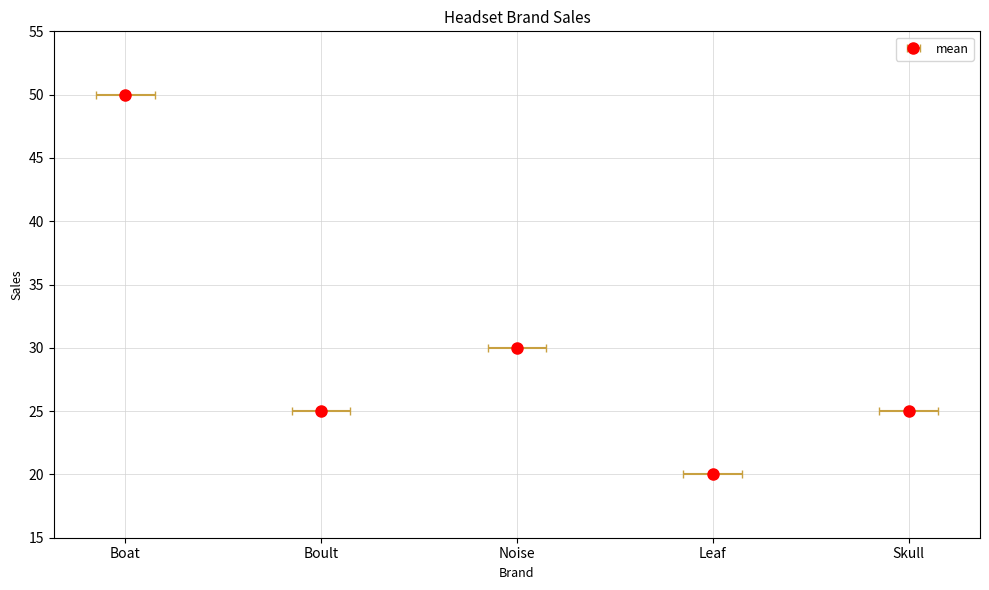

How many data points are above 25?

2